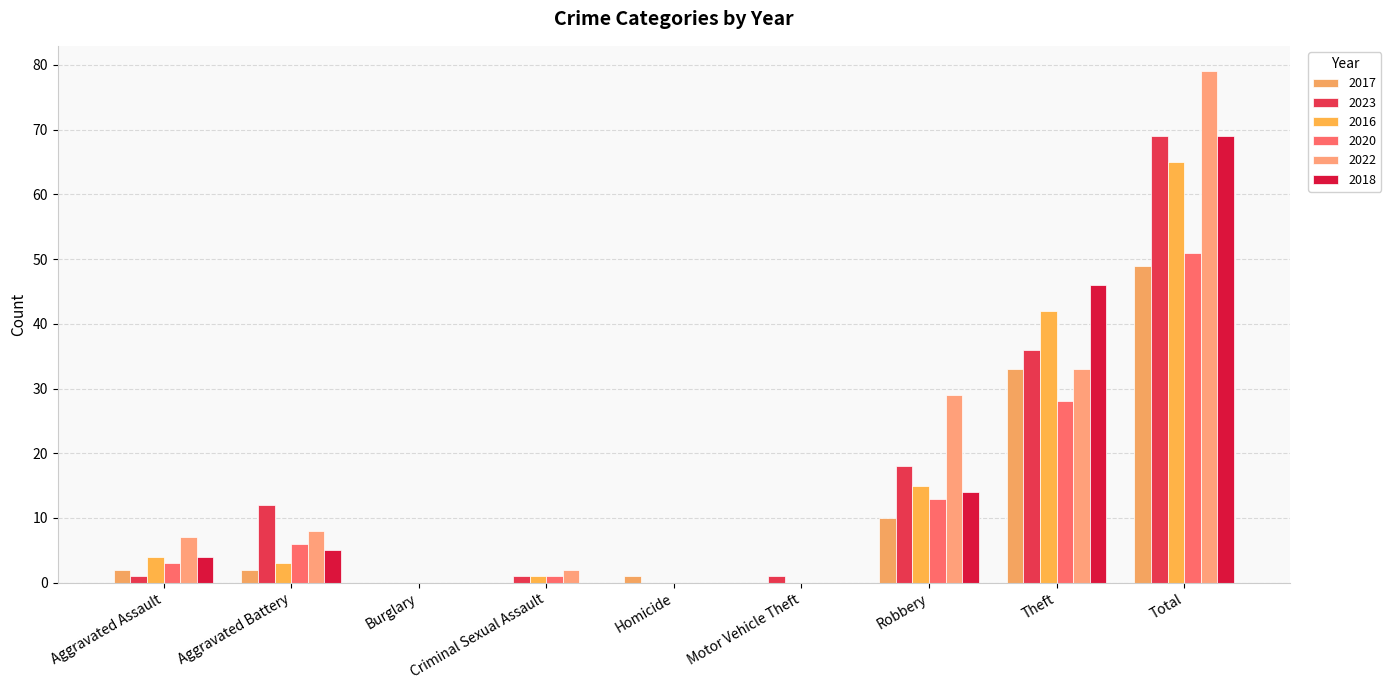

Are the bars grouped side by side (vs. stacked)?

Yes